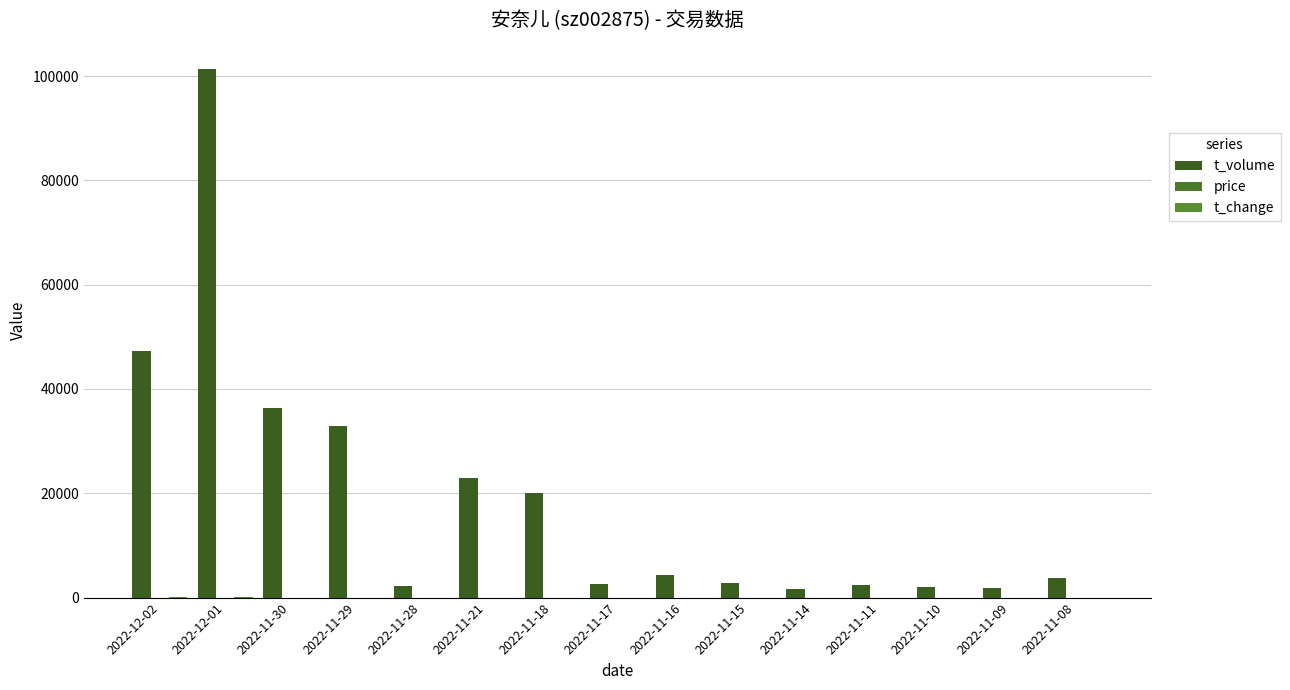

The t_change series shows 18.9 at 2022-11-29. True or false?

True